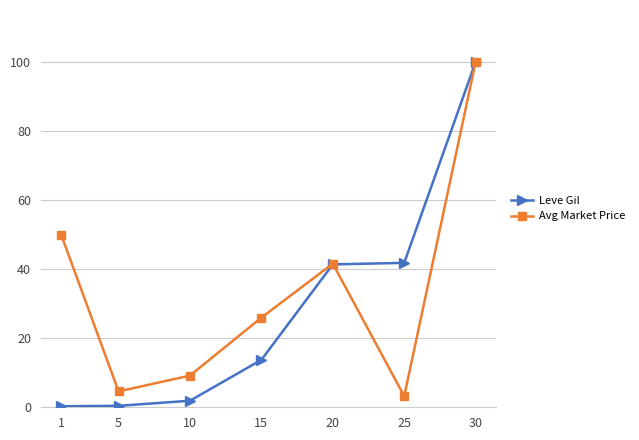

At which label does Avg Market Price first exceed 25?

1